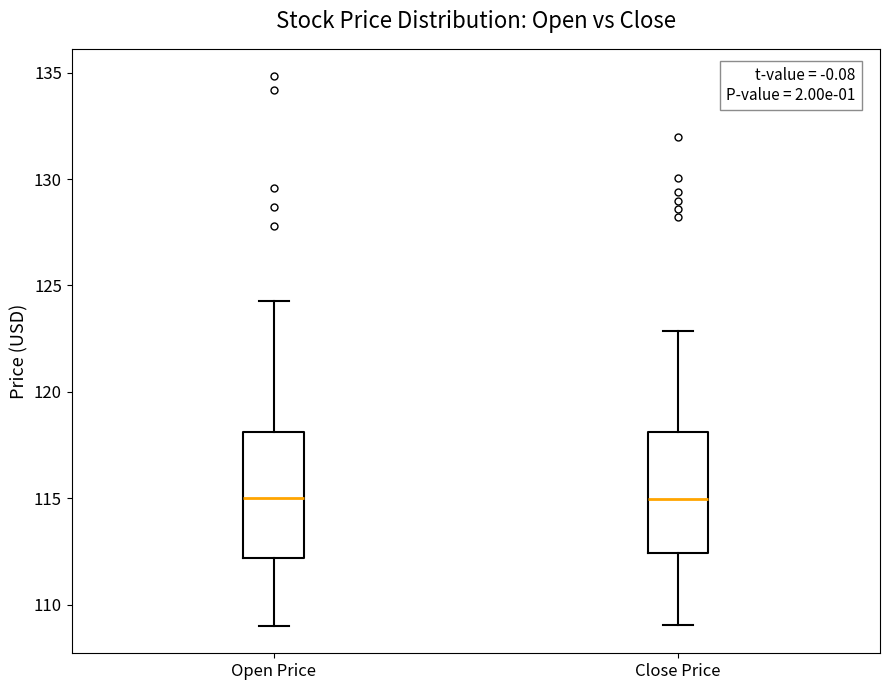

Reading left to right, transcribe this box plot: for each box, give where its median line is, the range the box spans, and where its two whiskers end, as read against the y-axis. The values are not printed on the chart, so give them approximately, as read against the axis.

Open Price: median 115.0, box 112.0 to 118.0, whiskers 109.0 to 124.5
Close Price: median 115.0, box 112.5 to 118.0, whiskers 109.0 to 123.0